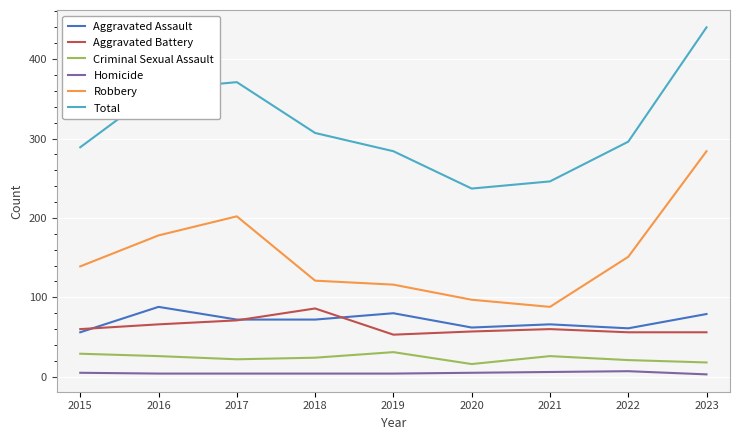

What is the difference between the second highest and second lowest values in the Homicide series?

2